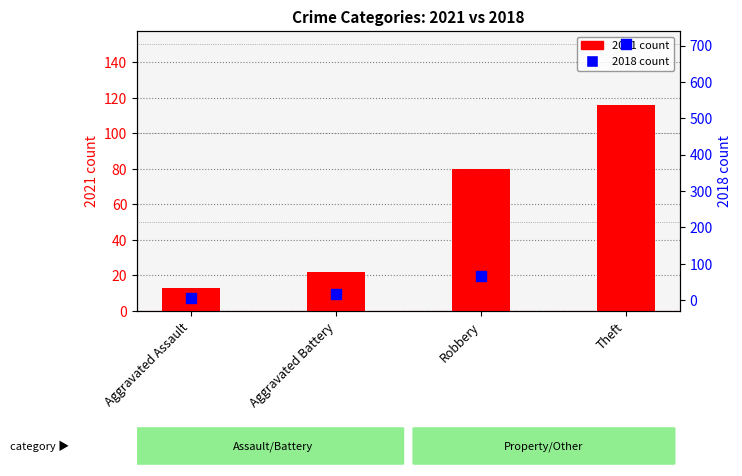

What is the total value across all series at Robbery?

147